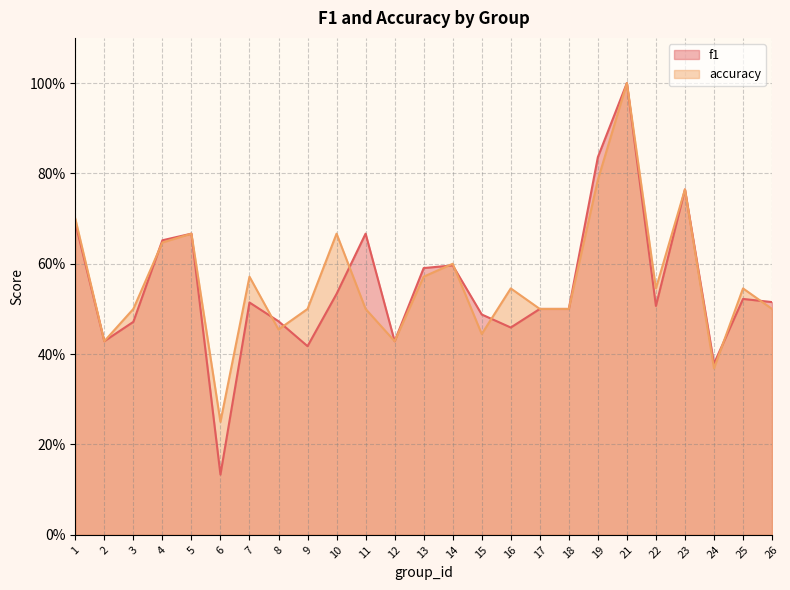

Reading left to right, extract all data points from this chart.

f1: 0.7	0.4	0.5	0.7	0.7	0.1	0.5	0.5	0.4	0.5	0.7	0.4	0.6	0.6	0.5	0.5	0.5	0.5	0.8	1.0	0.5	0.8	0.4	0.5	0.5
accuracy: 0.7	0.4	0.5	0.6	0.7	0.2	0.6	0.5	0.5	0.7	0.5	0.4	0.6	0.6	0.4	0.5	0.5	0.5	0.8	1.0	0.5	0.8	0.4	0.5	0.5